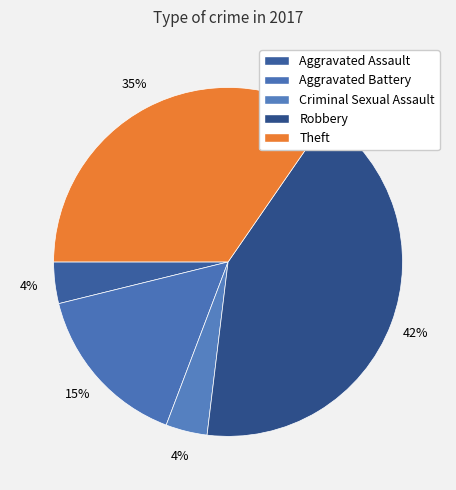

Rank the categories by value from highest to lowest.

Robbery, Theft, Aggravated Battery, Aggravated Assault, Criminal Sexual Assault